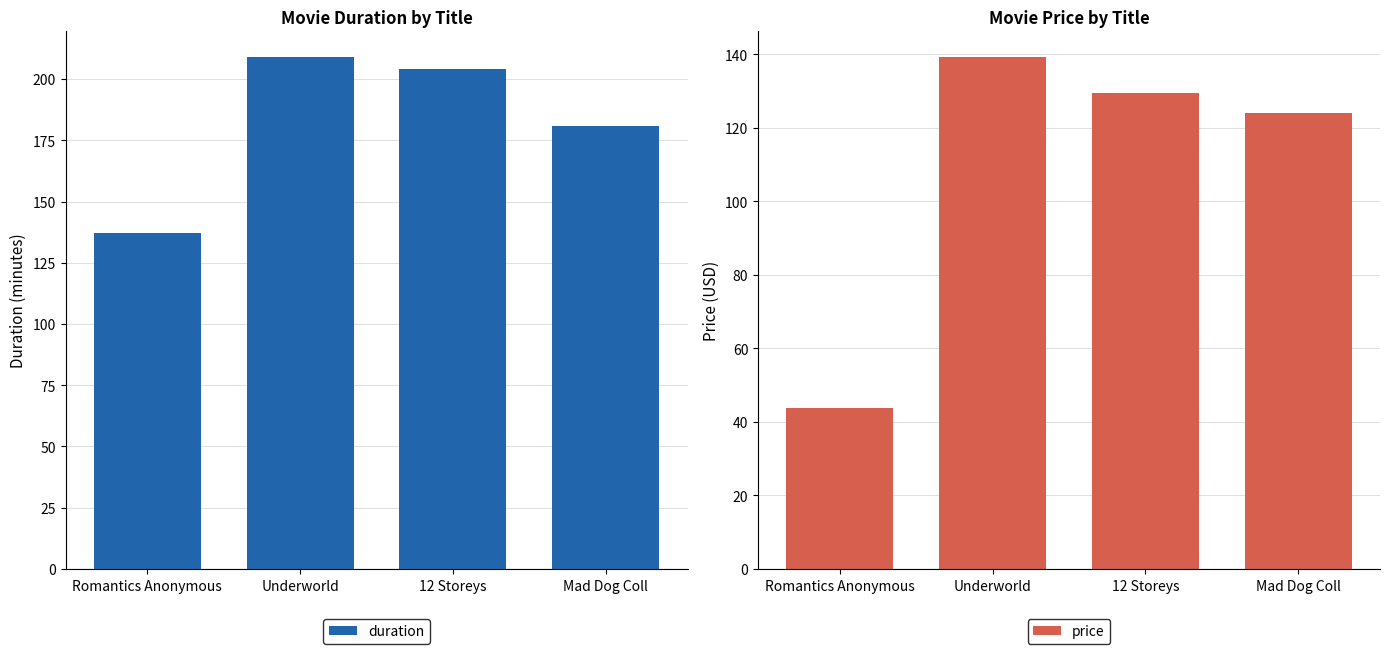

Where does the duration series first go above 204?

Underworld